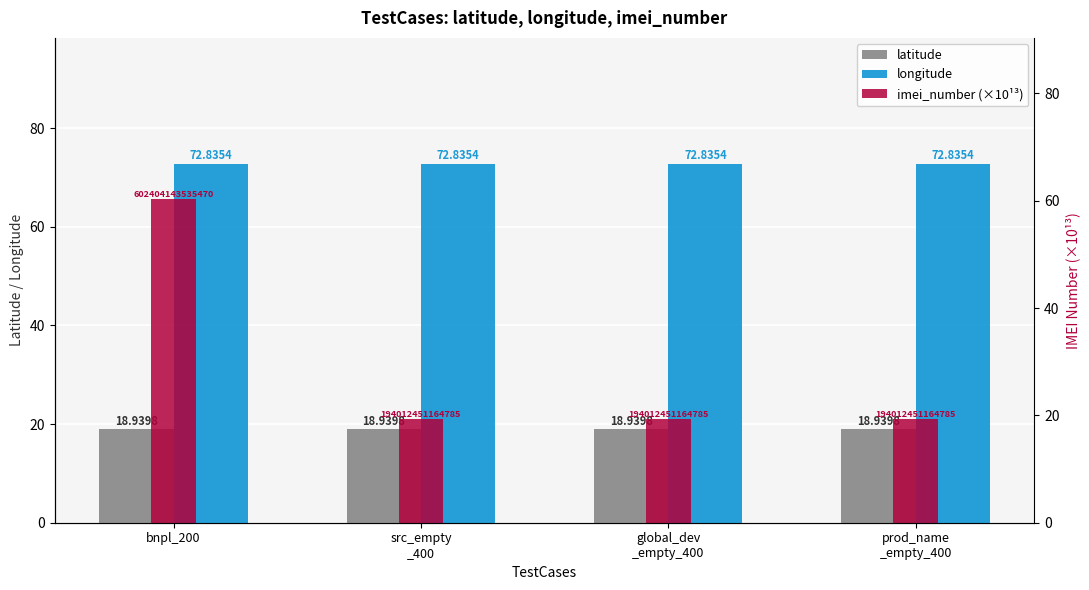

Which series has the widest spread of values?

imei_number (×10¹³)